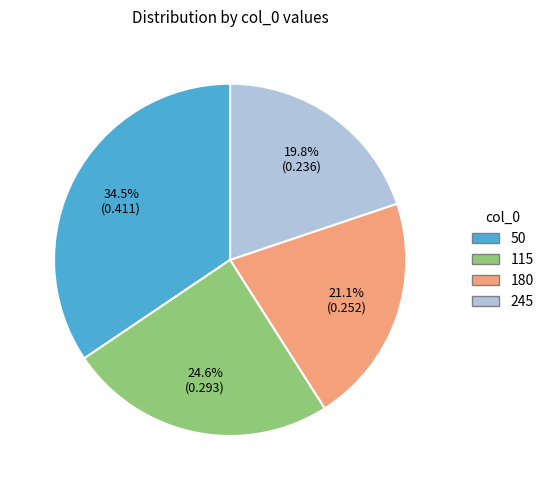

Which category has the smallest portion of the pie?

245